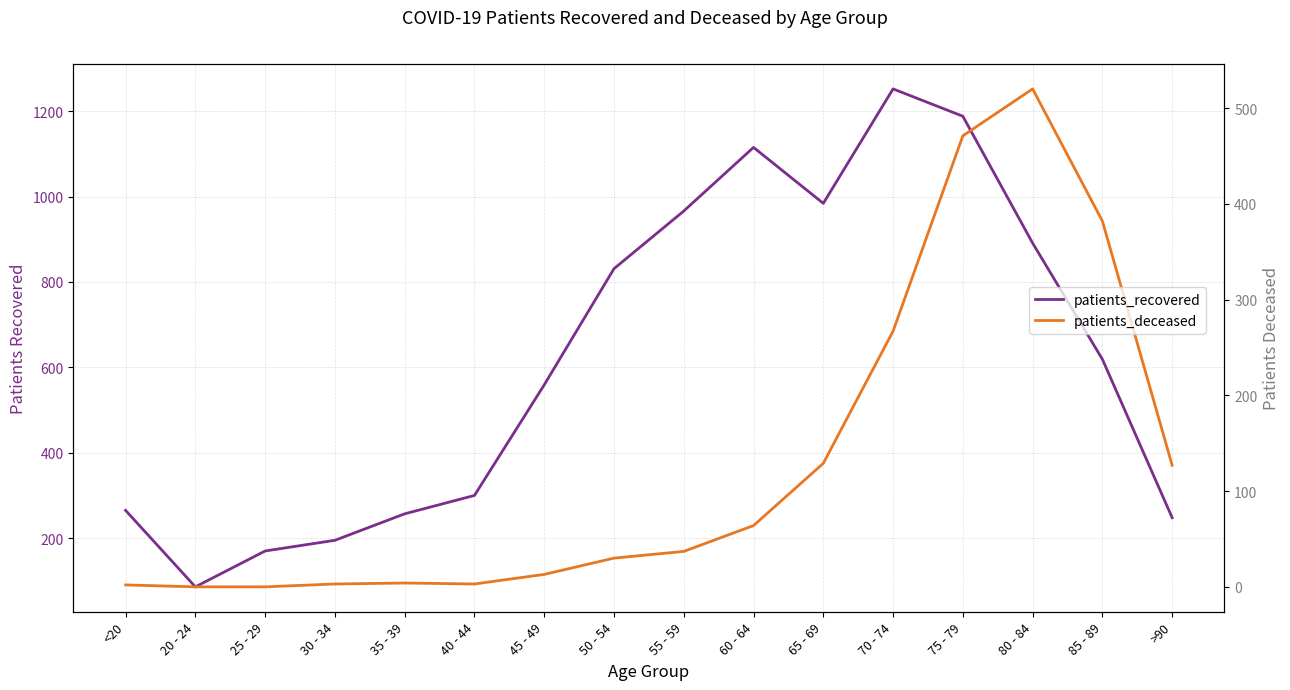

What are all the series names shown in the legend?

patients_recovered, patients_deceased